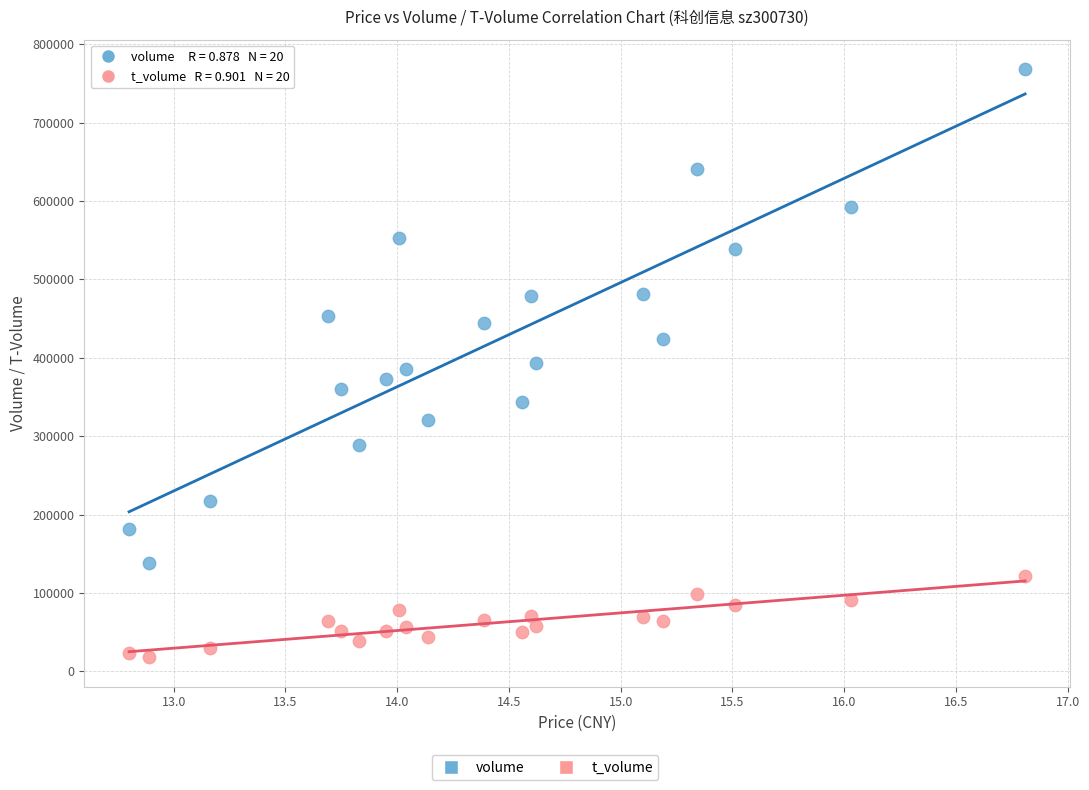

Which series contains the highest Y value?

volume